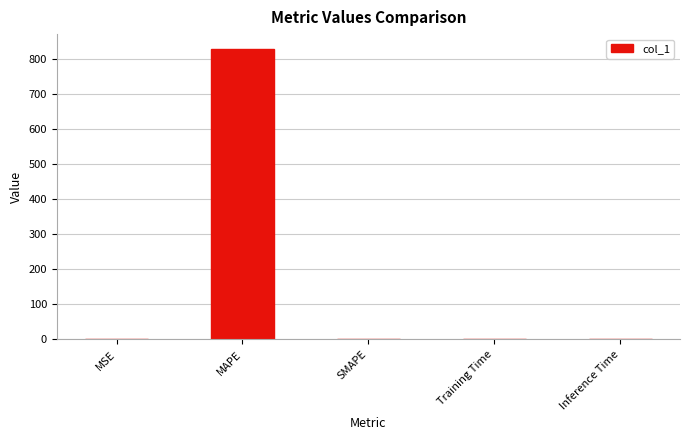

The value at MAPE is 428.8. True or false?

False